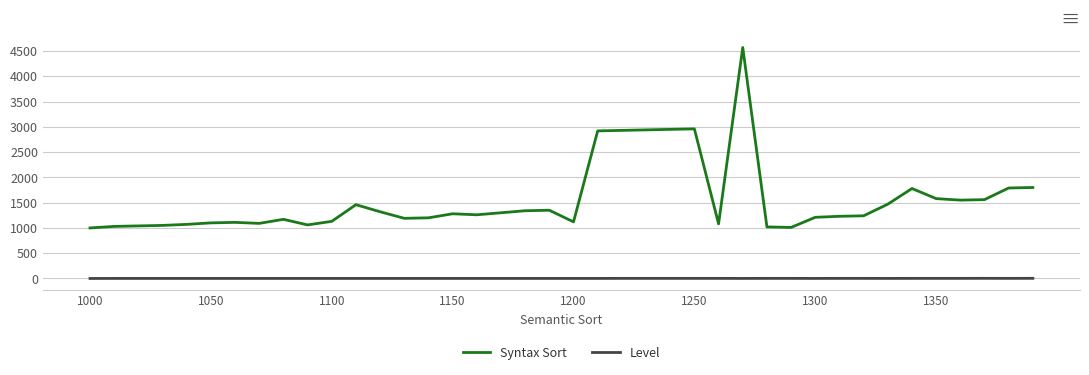

Which series has the largest total across all categories?

Syntax Sort